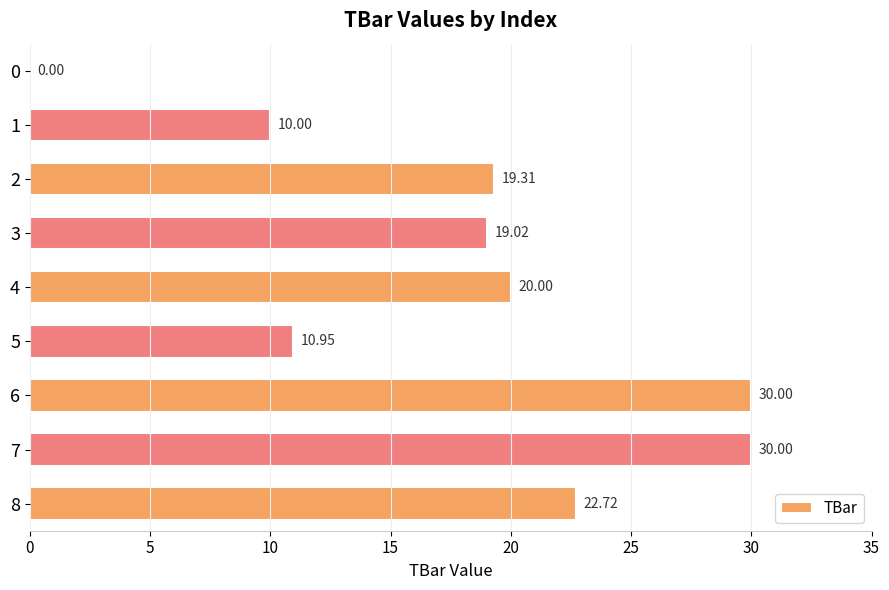

Between 3 and 8, which is larger?

8